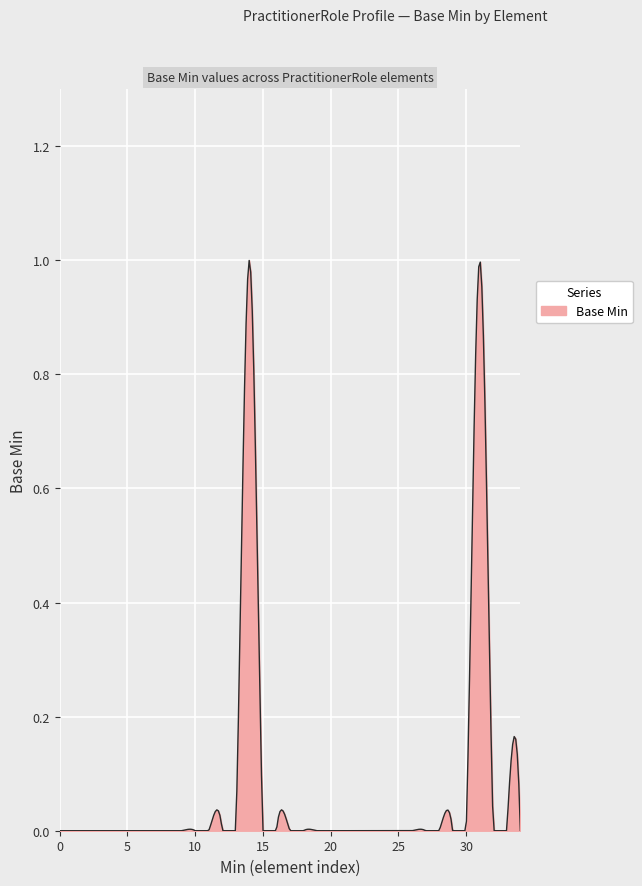

How many lines are shown in the chart?

1